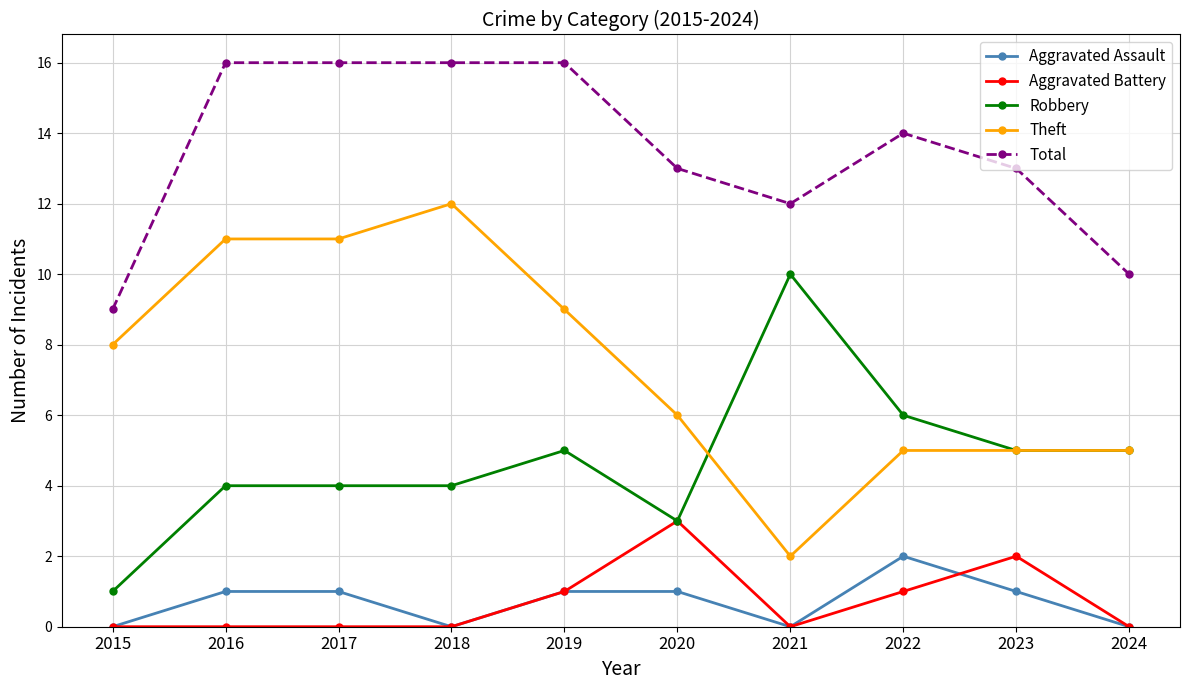

How many distinct data groups are displayed?

5